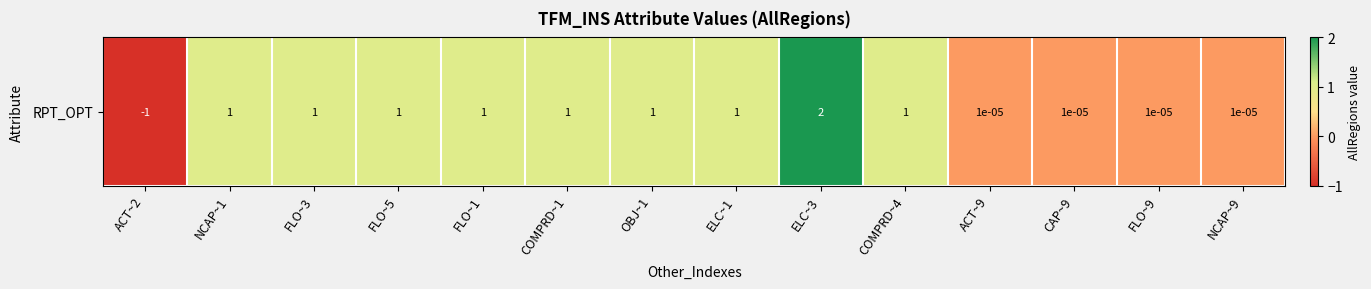

What is the change in value from OBJ~1 to CAP~9?

-1.0